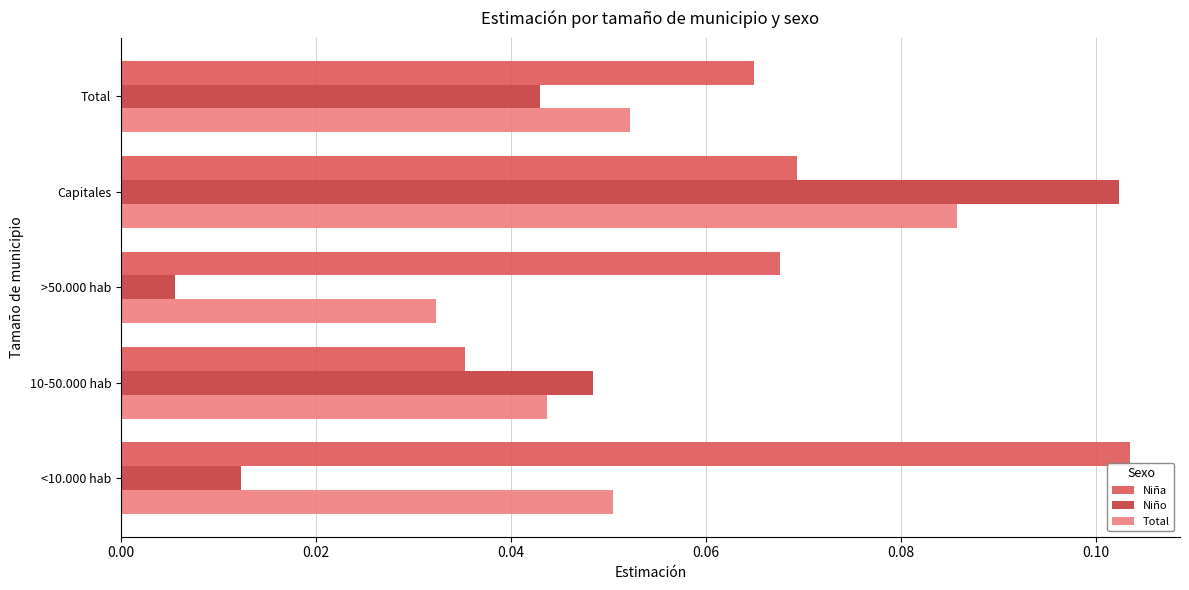

At which label does Niño reach its minimum?

>50.000 hab